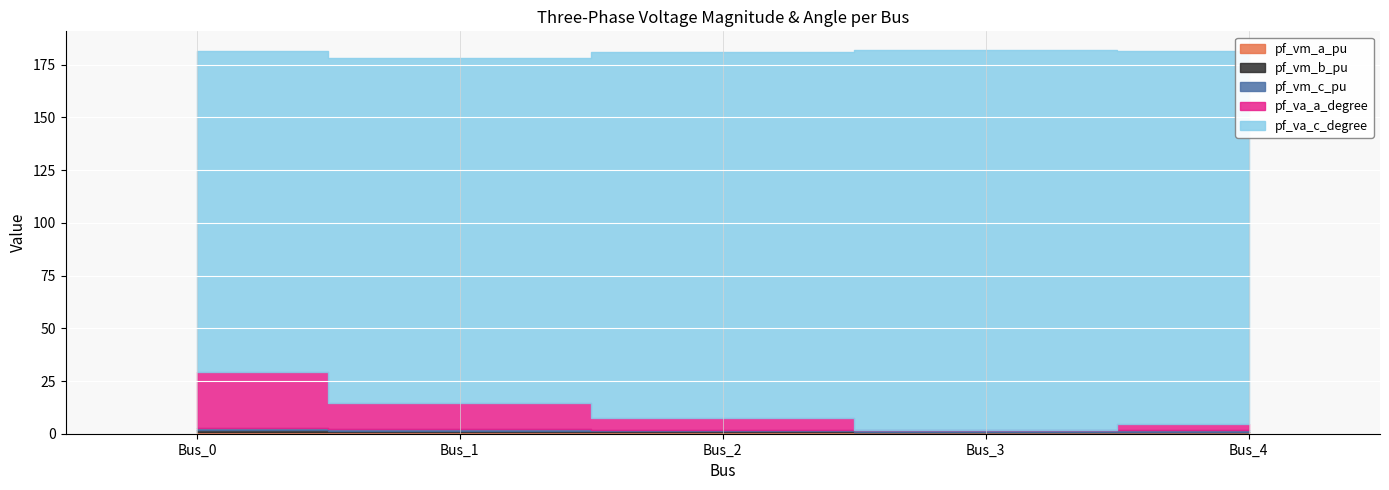

List the labels in order of pf_vm_c_pu value, largest first.

Bus_0, Bus_3, Bus_4, Bus_2, Bus_1